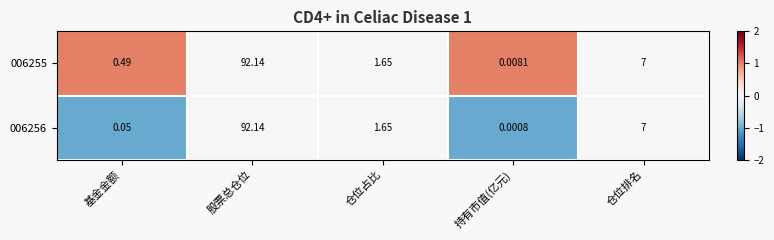

Which category has the lowest value across all series?

持有市值(亿元)